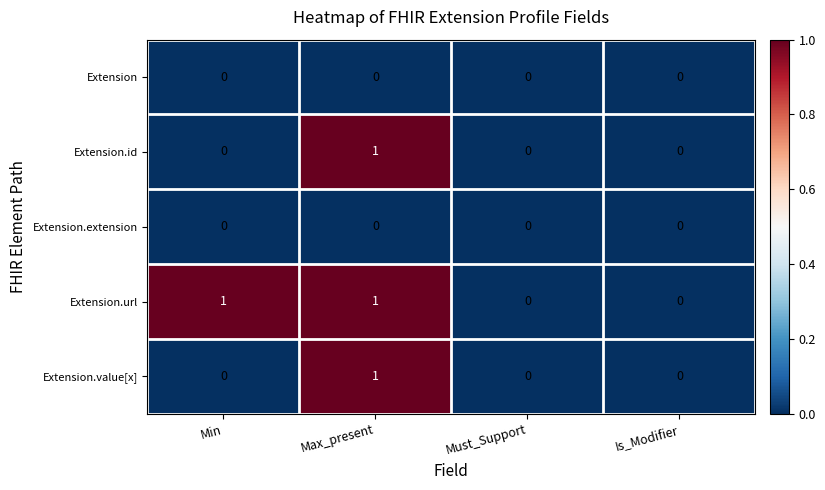

Is it true that Extension.url equals 1 at Min?

True